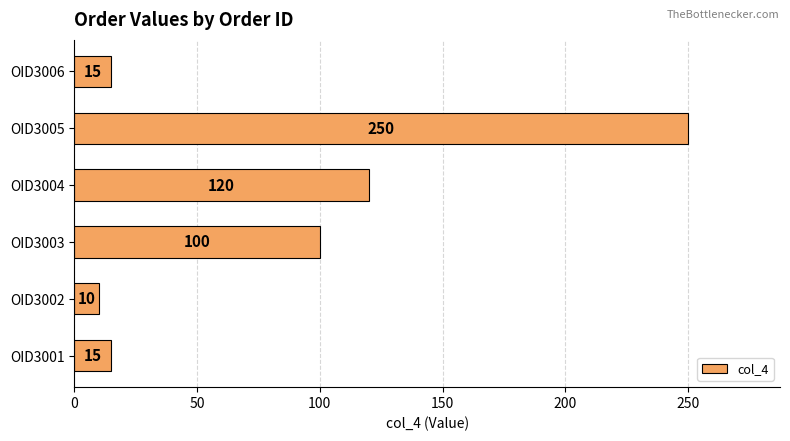

How many bars are there in total?

6